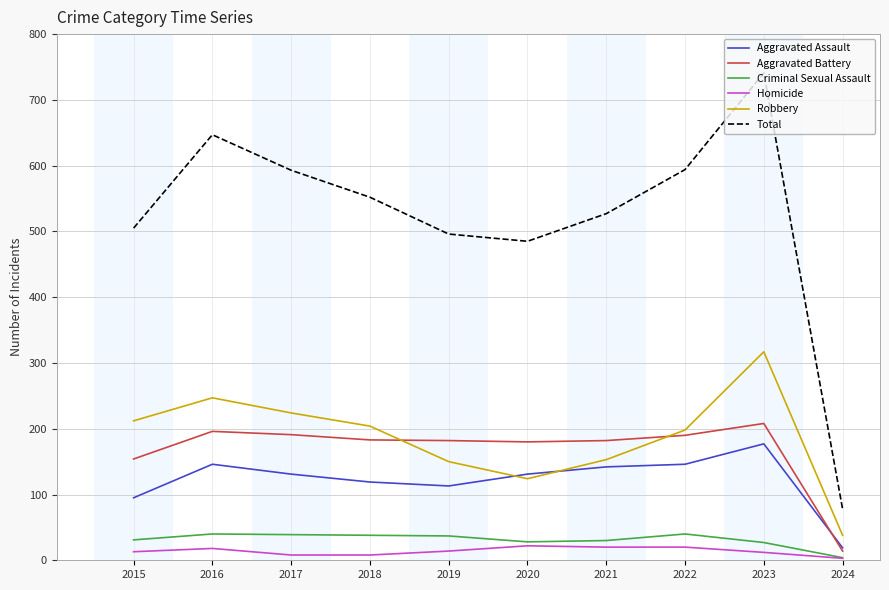

True or false: Robbery and Aggravated Assault intersect in this chart.

True